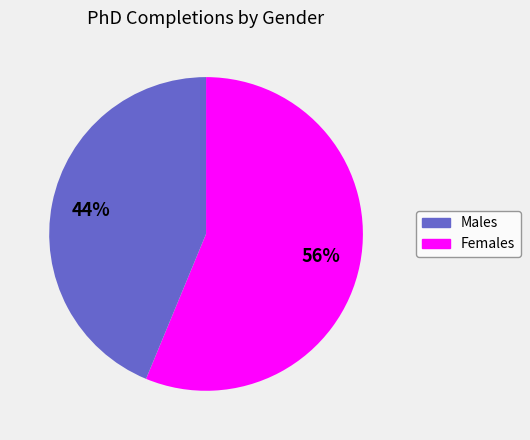

Is it true that Males is 56% of the pie?

True